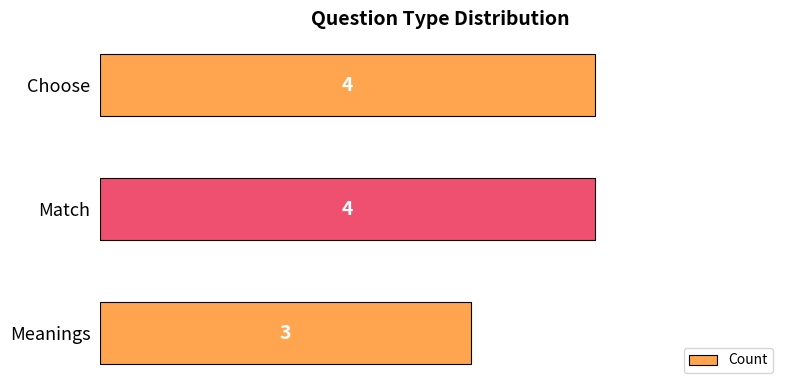

What is the change in value from Meanings to Choose?

+1